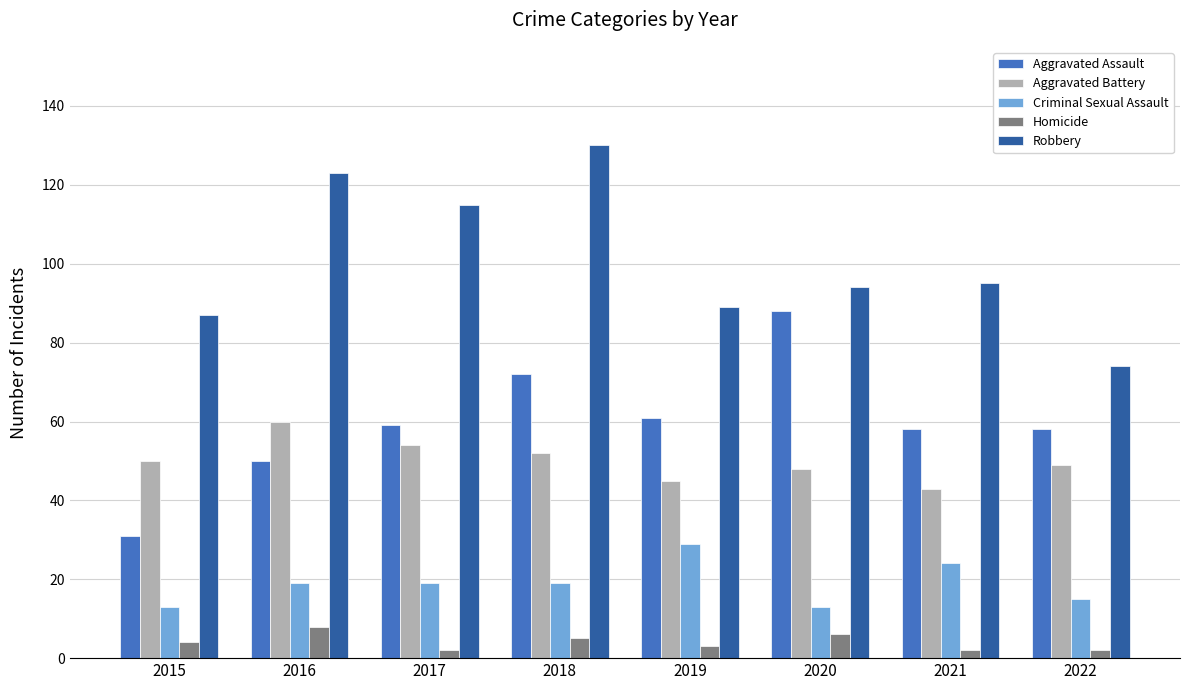

What is the smallest value displayed?

2